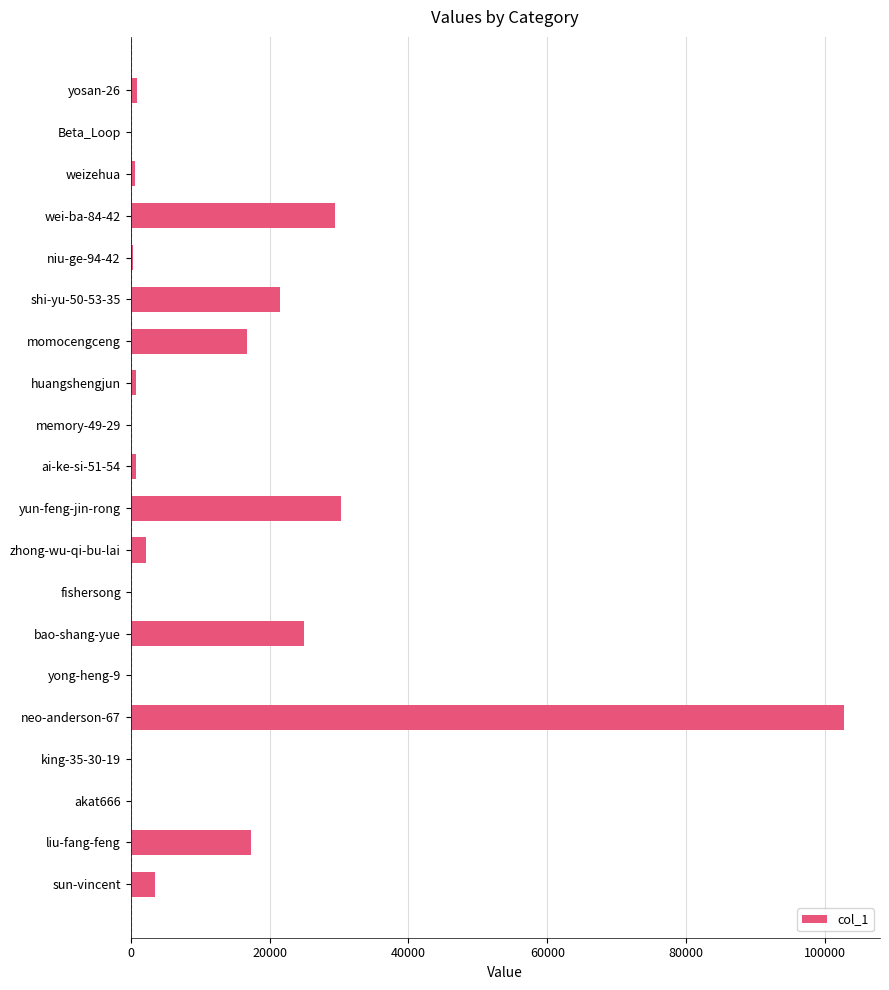

What is the sum of all values?

252855